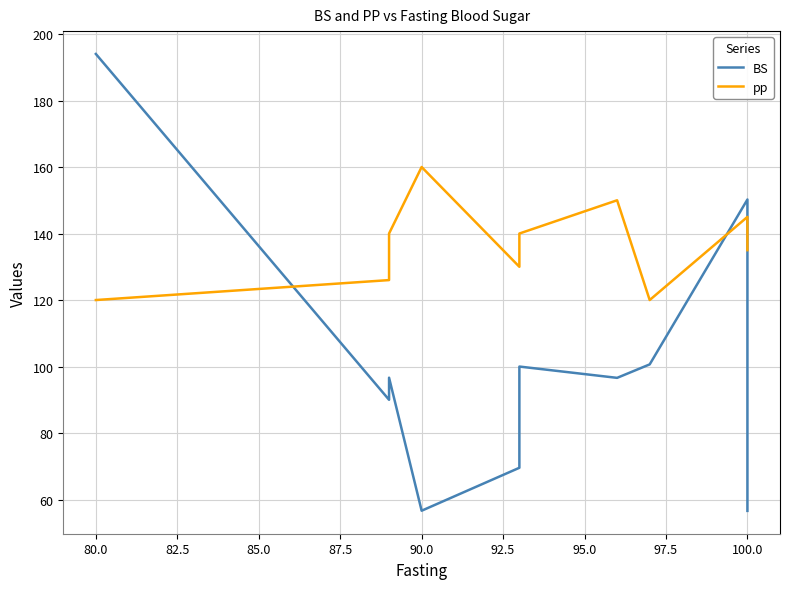

Which series ends up on top after the final intersection of pp and BS?

pp